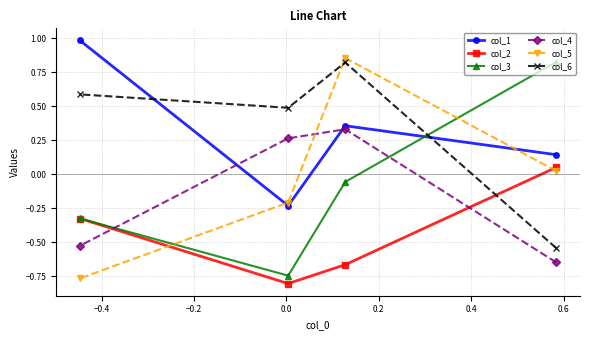

At how many categories does at least one series exceed 0?

4